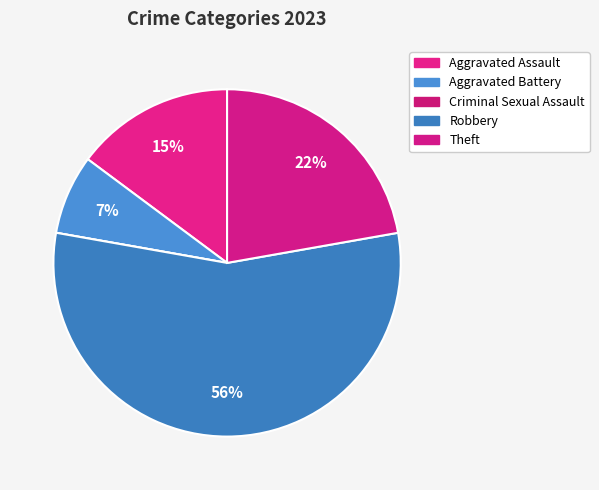

Is it true that Criminal Sexual Assault is 0% of the pie?

True